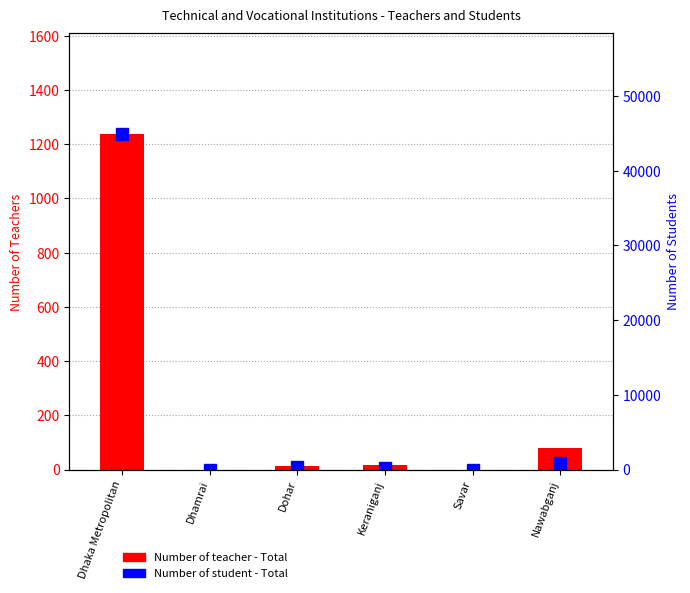

What are all the series names shown in the legend?

Number of teacher - Total, Number of student - Total